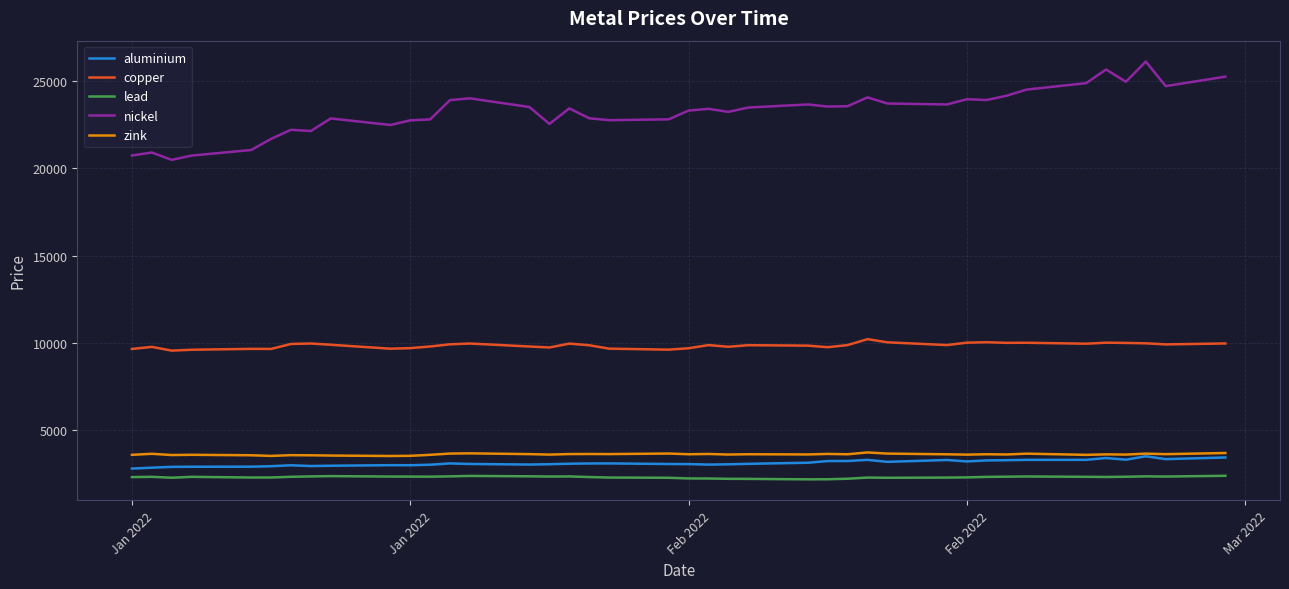

Which series has the widest spread of values?

nickel